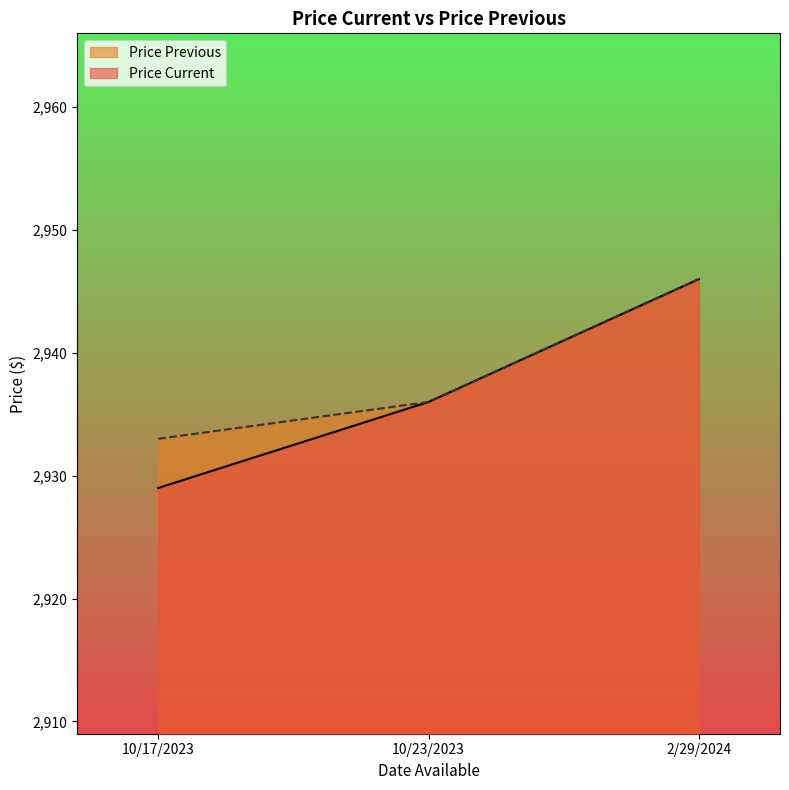

Reading right to left, transcribe all the data shown in this chart.

Price Current: 2946	2936	2929
Price Previous: 2946	2936	2933